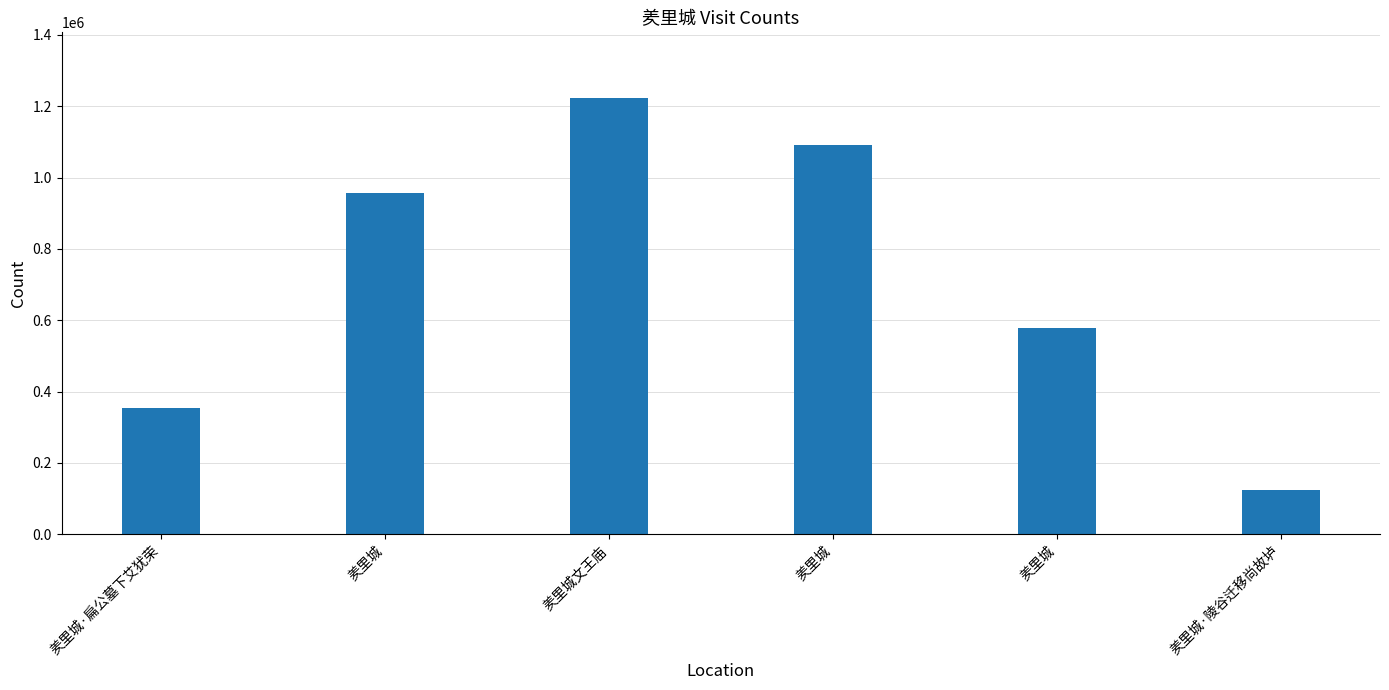

Count the values in the range 353310 to 1090210.

4